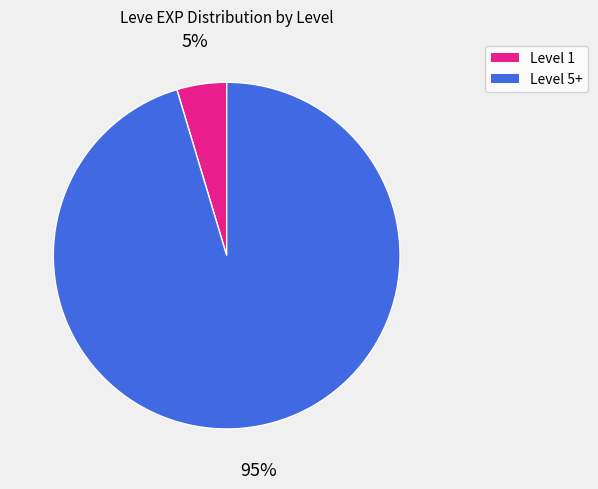

Does any single category account for the majority?

Yes